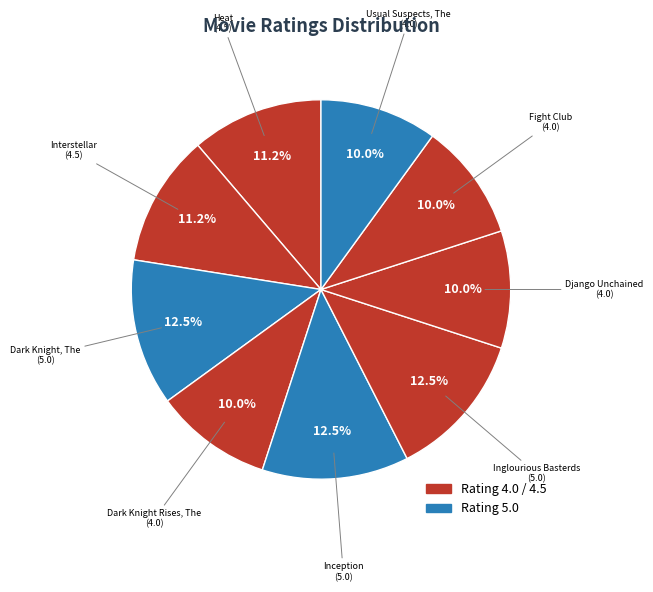

Count the number of slices in the pie.

9